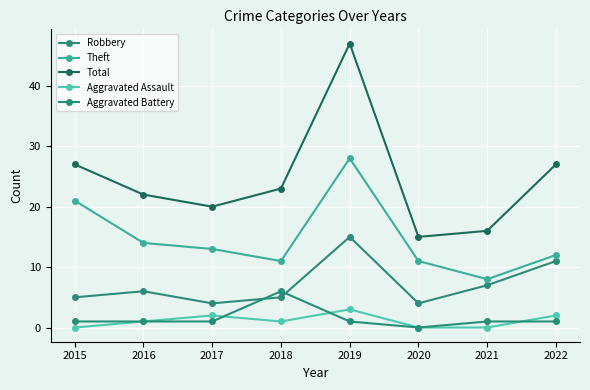

Reading left to right, extract all data points from this chart.

Robbery: 5	6	4	5	15	4	7	11
Theft: 21	14	13	11	28	11	8	12
Total: 27	22	20	23	47	15	16	27
Aggravated Assault: 0	1	2	1	3	0	0	2
Aggravated Battery: 1	1	1	6	1	0	1	1